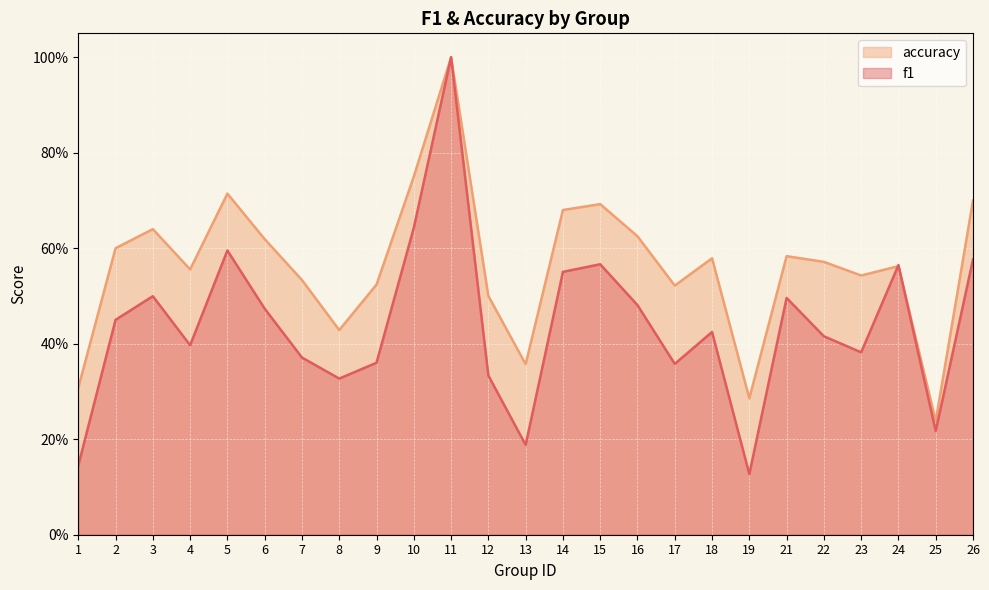

What is the total value across all series at 18?

1.0